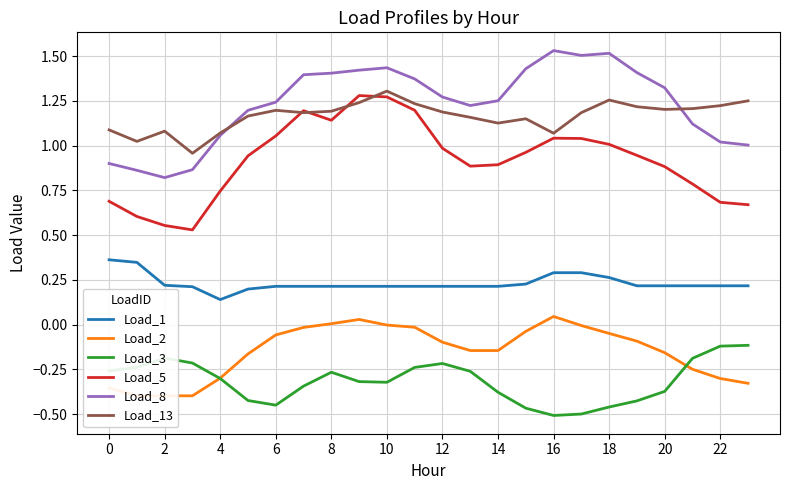

How many intersections are there between Load_3 and Load_2?

2